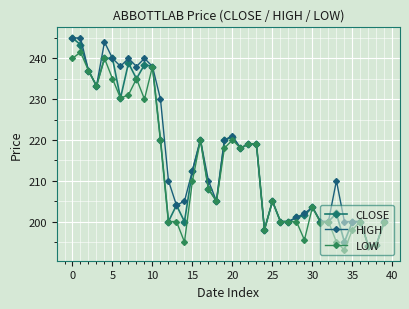

Reading left to right, list all the values displayed in this chart.

CLOSE: 245.0	243.3	237.0	233.2	240.0	240.0	230.2	238.8	235.0	238.4	238.0	220.0	200.0	204.0	200.0	212.5	220.0	208.0	205.0	220.0	220.7	218.0	219.0	219.0	198.0	205.0	200.0	200.0	201.0	201.5	203.5	200.0	200.0	202.0	195.0	200.0	200.0	194.0	194.3	200.0
HIGH: 245.0	245.0	237.0	233.2	244.0	240.0	238.1	240.0	238.0	240.0	238.0	230.0	210.0	204.0	205.0	212.5	220.0	210.0	205.0	220.0	221.0	218.0	219.0	219.0	198.0	205.0	200.0	200.0	201.0	202.0	203.5	200.0	200.0	210.0	200.0	200.0	200.0	194.0	194.3	200.2
LOW: 240.0	241.5	237.0	233.2	240.0	235.0	230.2	231.1	235.0	230.0	238.0	220.0	200.0	200.0	195.0	210.0	220.0	208.0	205.0	218.0	220.0	218.0	219.0	219.0	198.0	205.0	200.0	200.0	200.0	195.5	203.5	199.8	200.0	195.0	193.0	198.0	200.0	194.0	194.2	200.0